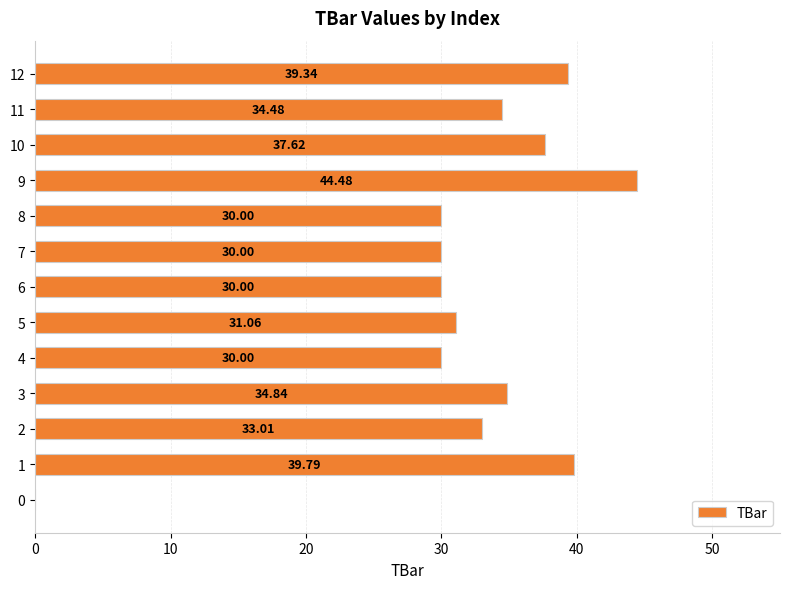

How many positive values are there?

12